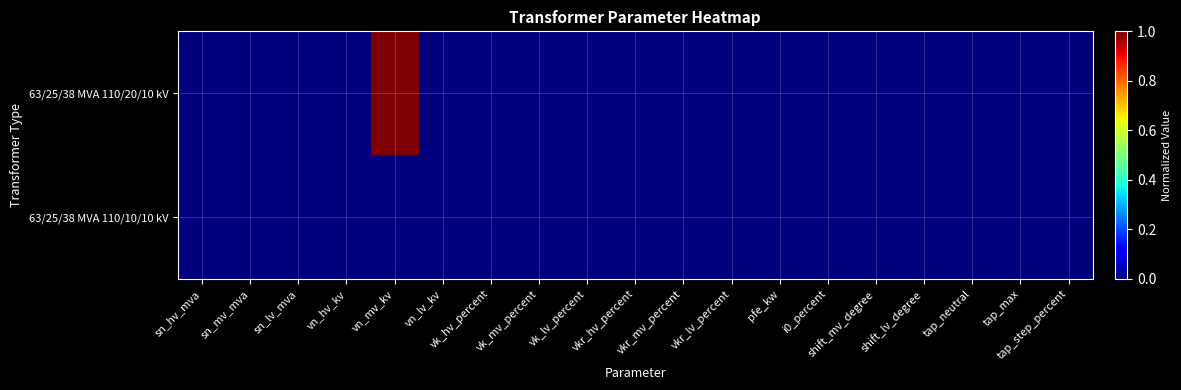

Reading left to right, transcribe all the data shown in this chart.

63/25/38 MVA 110/20/10 kV: sn_hv_mva=0	sn_mv_mva=0	sn_lv_mva=0	vn_hv_kv=0	vn_mv_kv=1	vn_lv_kv=0	vk_hv_percent=0	vk_mv_percent=0	vk_lv_percent=0	vkr_hv_percent=0	vkr_mv_percent=0	vkr_lv_percent=0	pfe_kw=0	i0_percent=0	shift_mv_degree=0	shift_lv_degree=0	tap_neutral=0	tap_max=0	tap_step_percent=0
63/25/38 MVA 110/10/10 kV: sn_hv_mva=0	sn_mv_mva=0	sn_lv_mva=0	vn_hv_kv=0	vn_mv_kv=0	vn_lv_kv=0	vk_hv_percent=0	vk_mv_percent=0	vk_lv_percent=0	vkr_hv_percent=0	vkr_mv_percent=0	vkr_lv_percent=0	pfe_kw=0	i0_percent=0	shift_mv_degree=0	shift_lv_degree=0	tap_neutral=0	tap_max=0	tap_step_percent=0